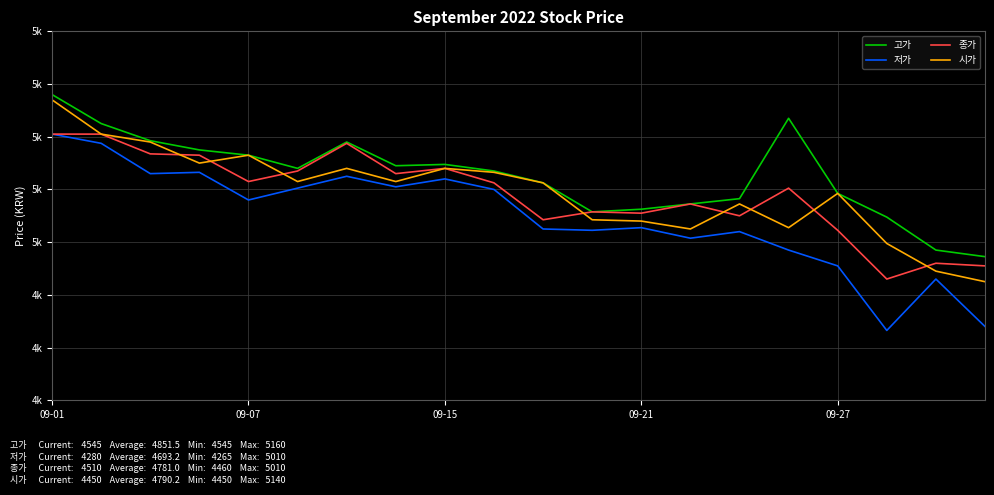

True or false: 종가 has more than 0 interior local peaks.

True